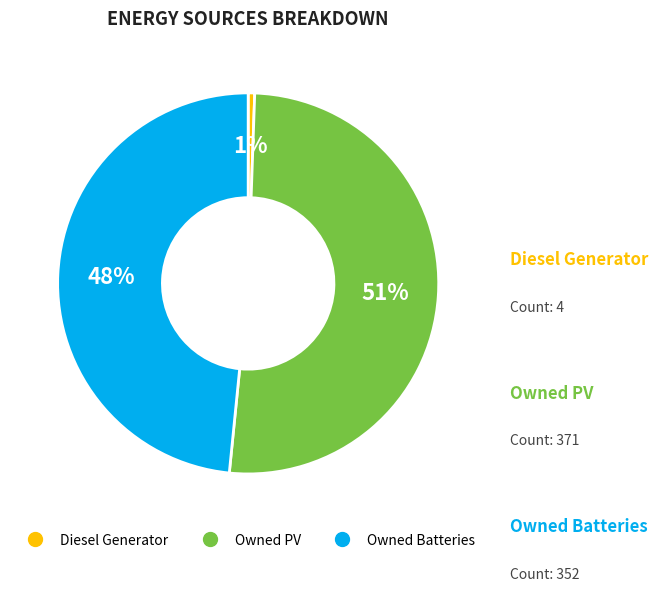

Is there a majority slice in this chart?

Yes